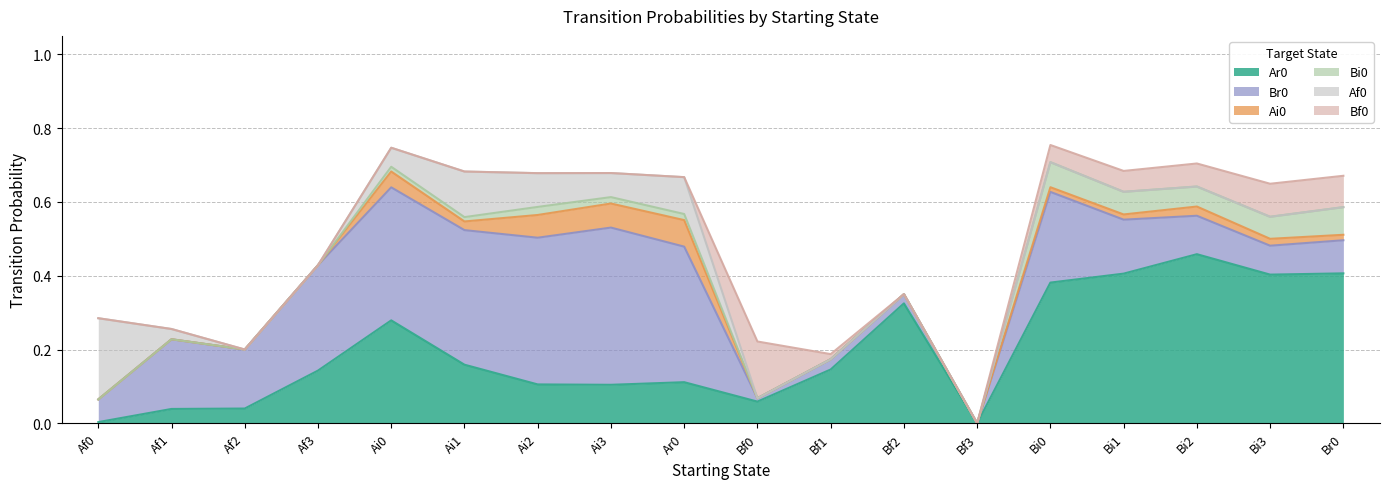

What value does the Br0 series have at Ai0?

0.4